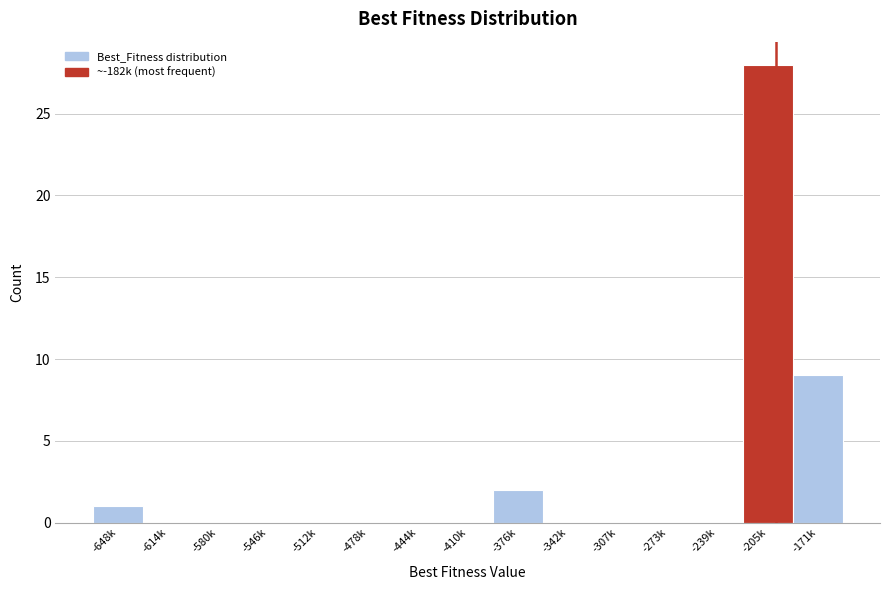

Reading left to right, extract all data points from this chart.

-648k=1	-614k=0	-580k=0	-546k=0	-512k=0	-478k=0	-444k=0	-410k=0	-376k=2	-342k=0	-307k=0	-273k=0	-239k=0	-205k=28	-171k=9